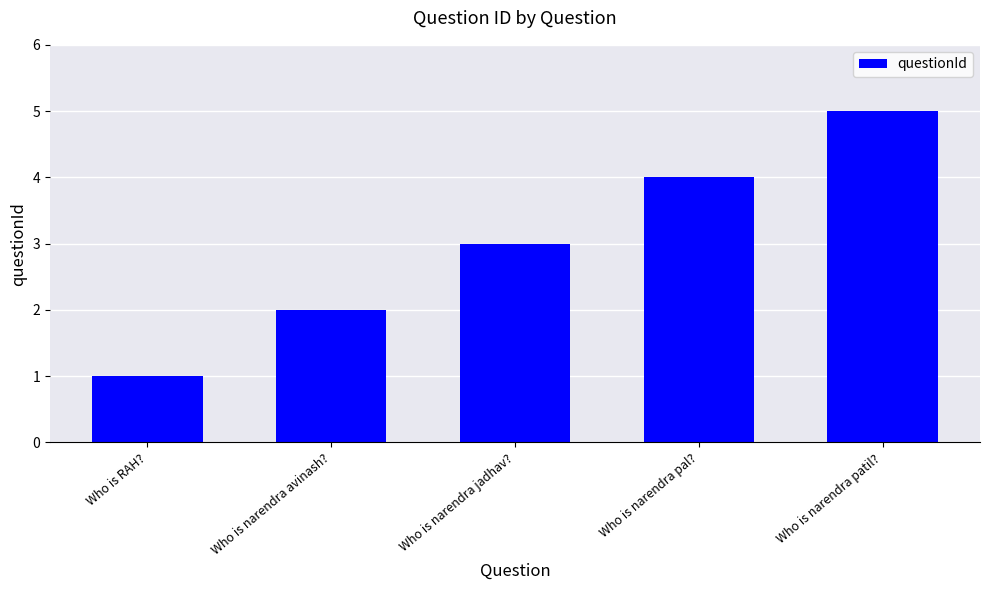

What is the label of the 5th bar from the right?

Who is RAH?